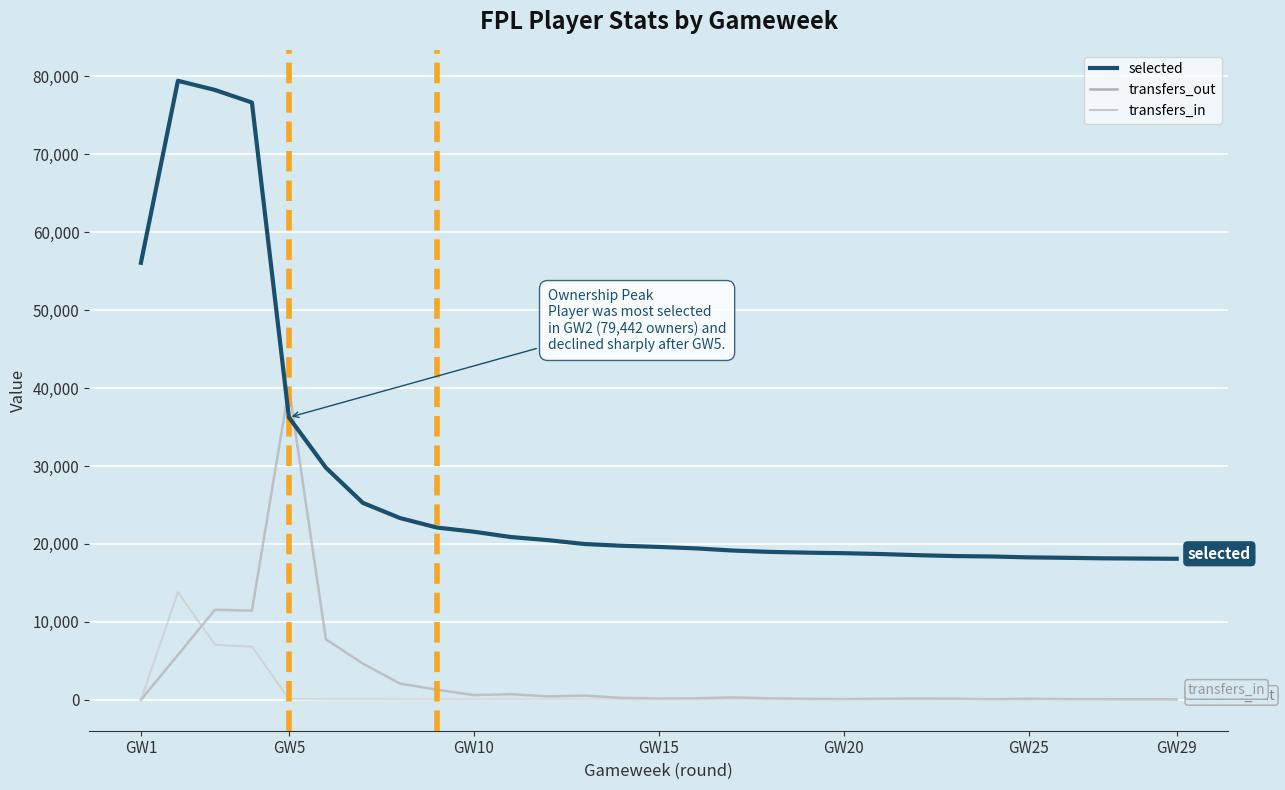

In transfers_out, how many points are lower than both neighbors (excluding endpoints)?

6